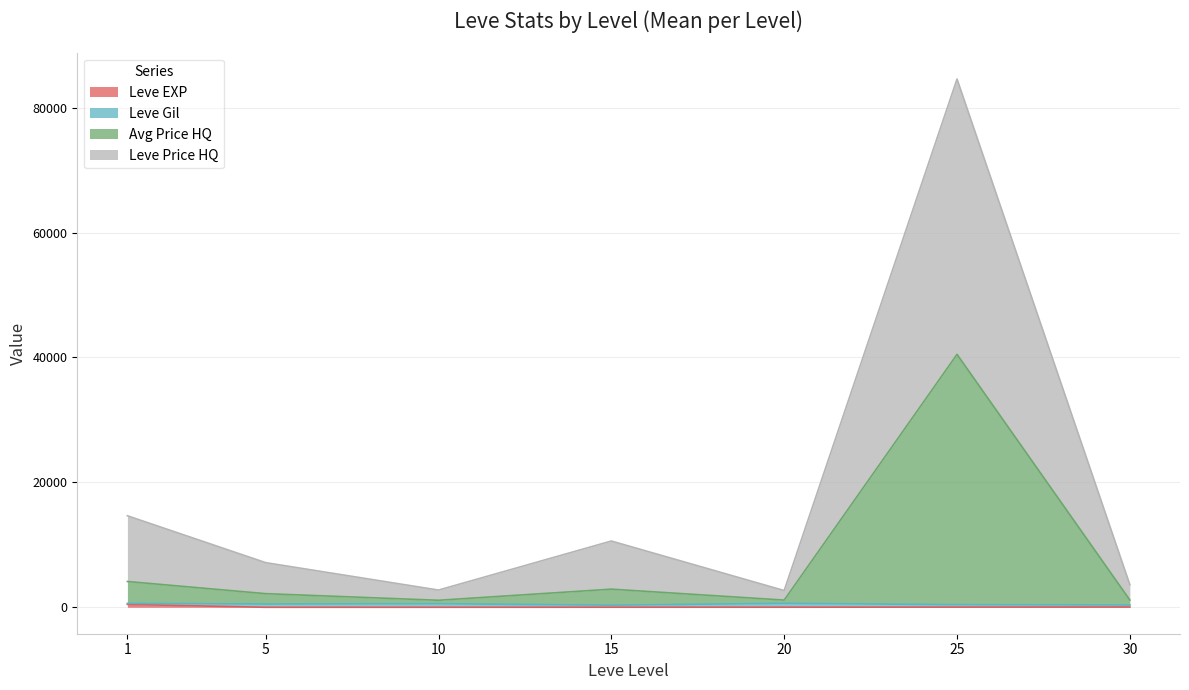

At which category is the sum across all series the highest?

25